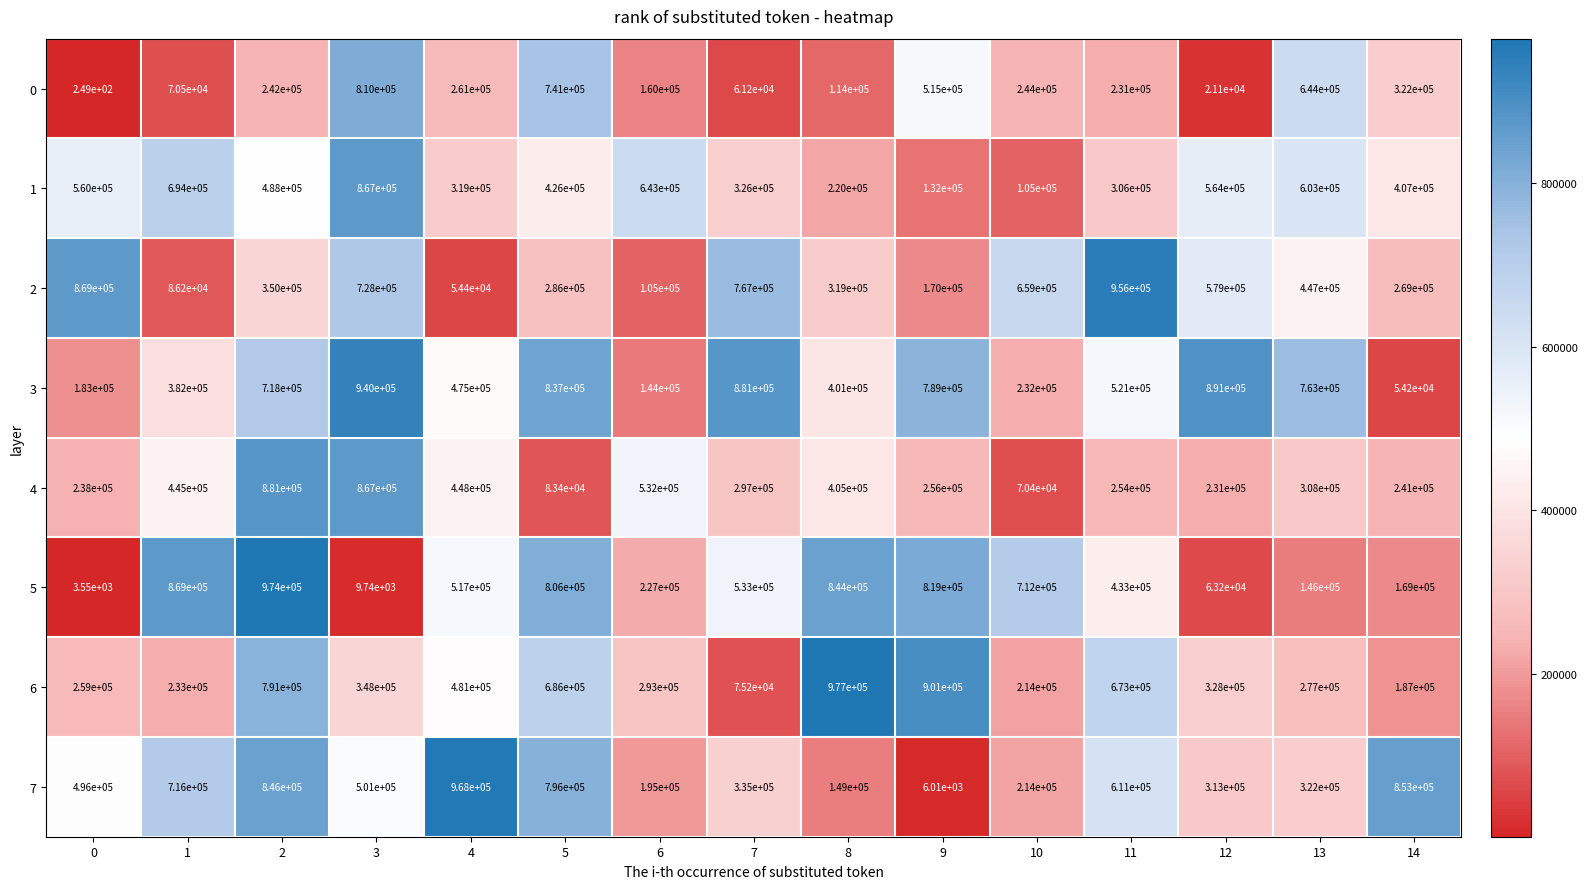

Is the value of 2 at 6 greater than the value of 1 at 6?

No